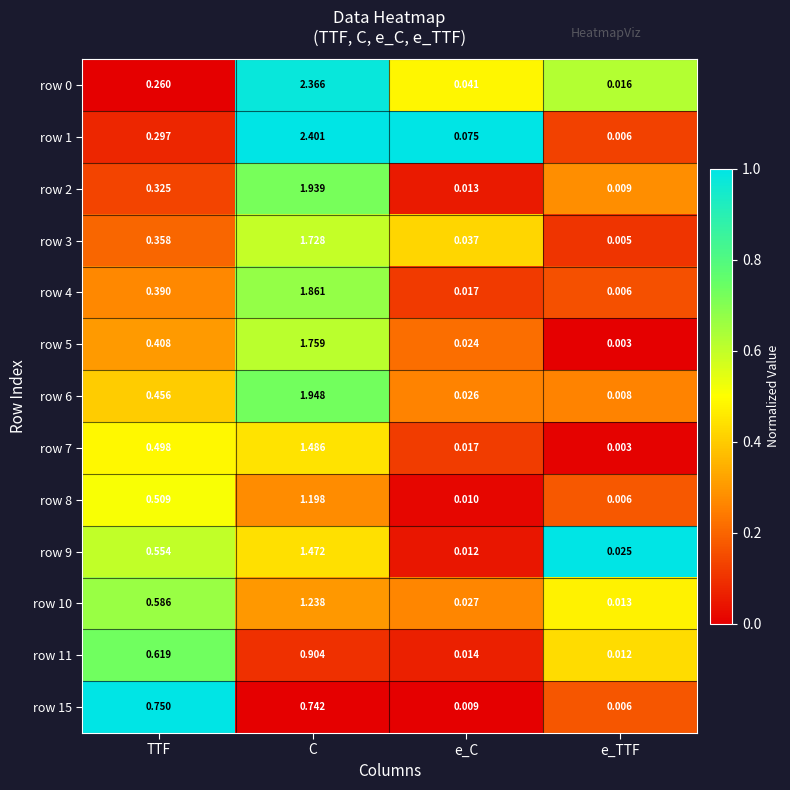

At which label does row 5 reach its peak?

C